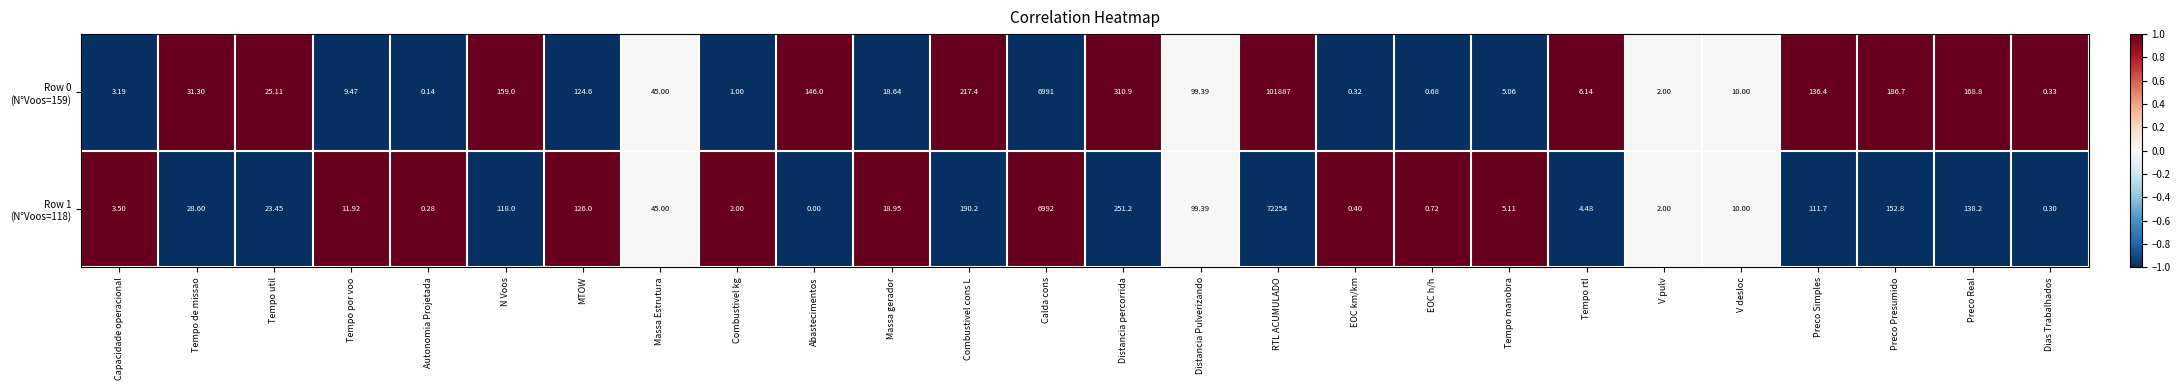

What is the spread (max minus min) of values at EOC h/h?

0.0